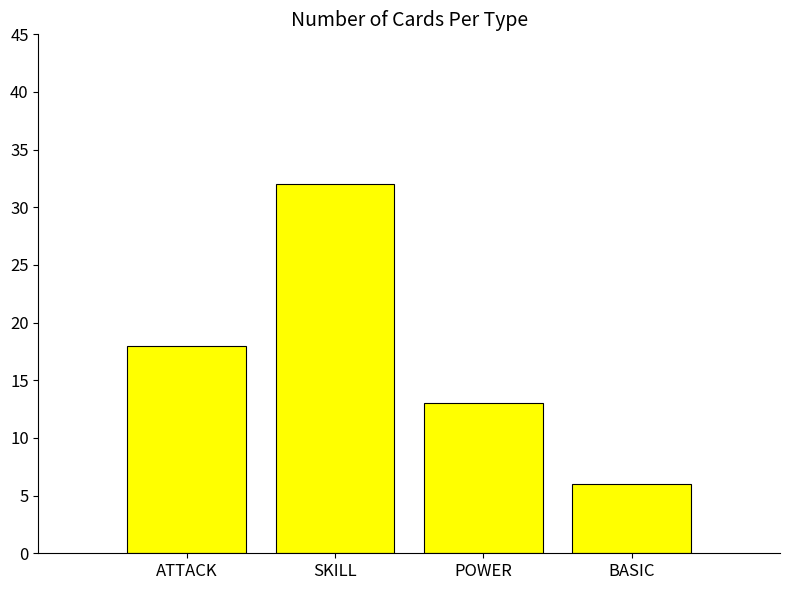

How many data points are less than 18?

2